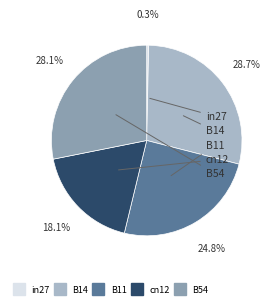

Is it true that B14 is 29% of the pie?

True